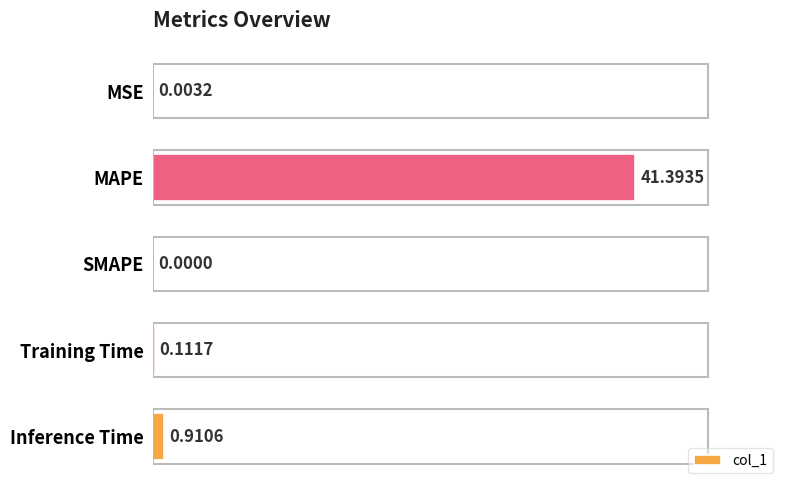

What is the sum of all values?

42.4